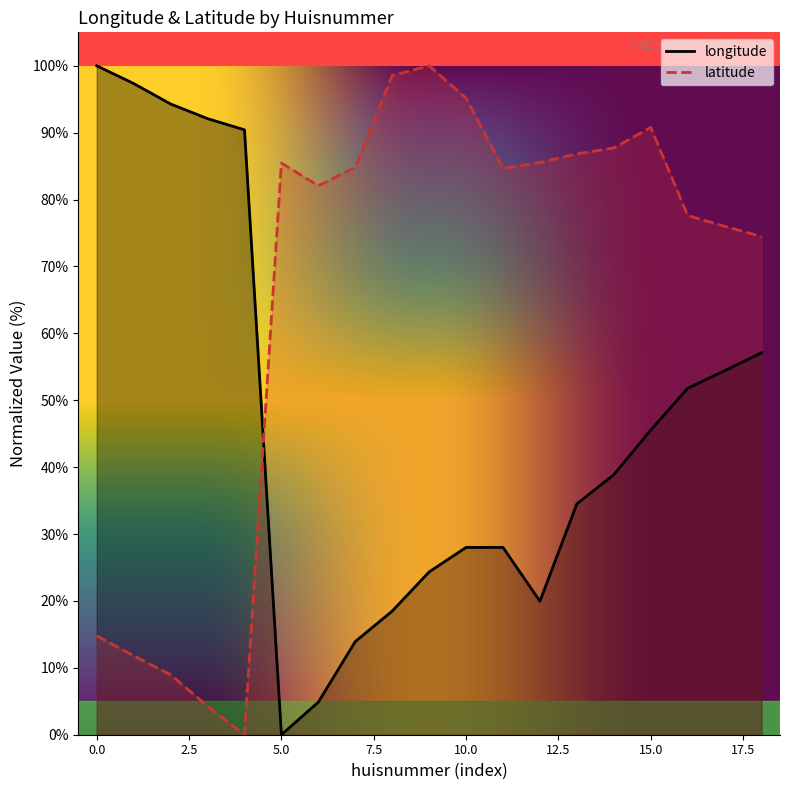

What is the greatest value displayed?

100.0